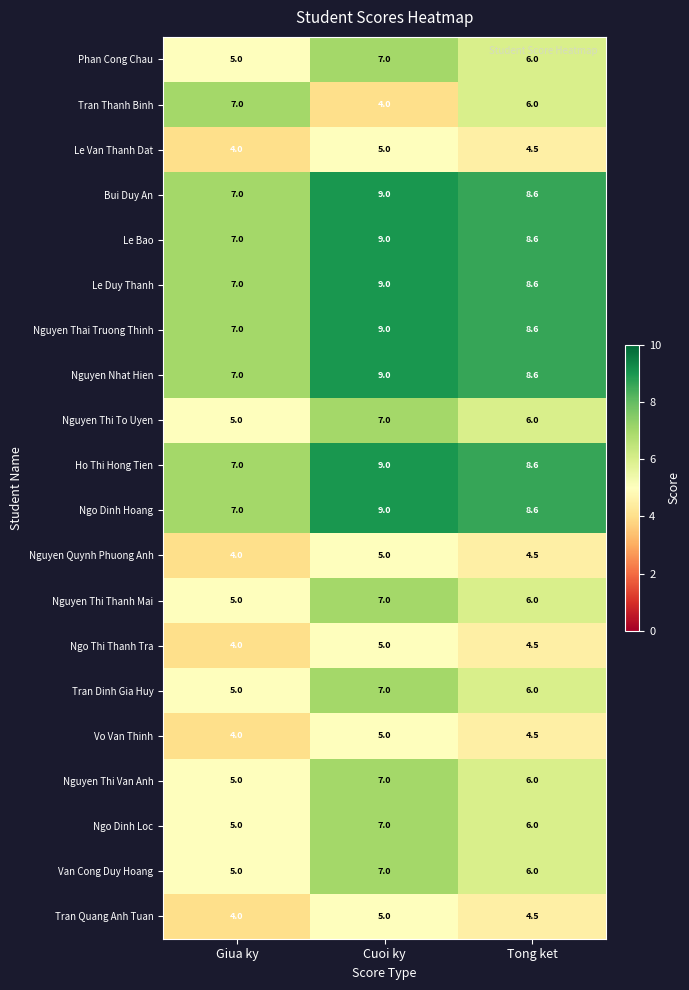

The value of Tran Dinh Gia Huy at Cuoi ky is 9.9. True or false?

False